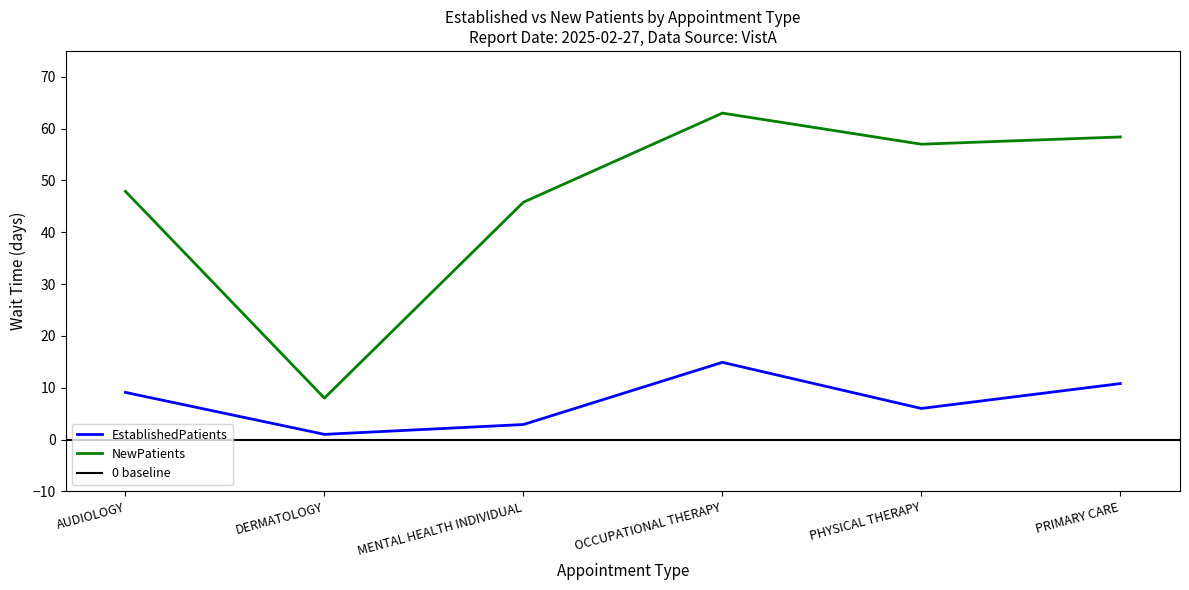

List the series in order of their overall mean, highest first.

NewPatients, EstablishedPatients